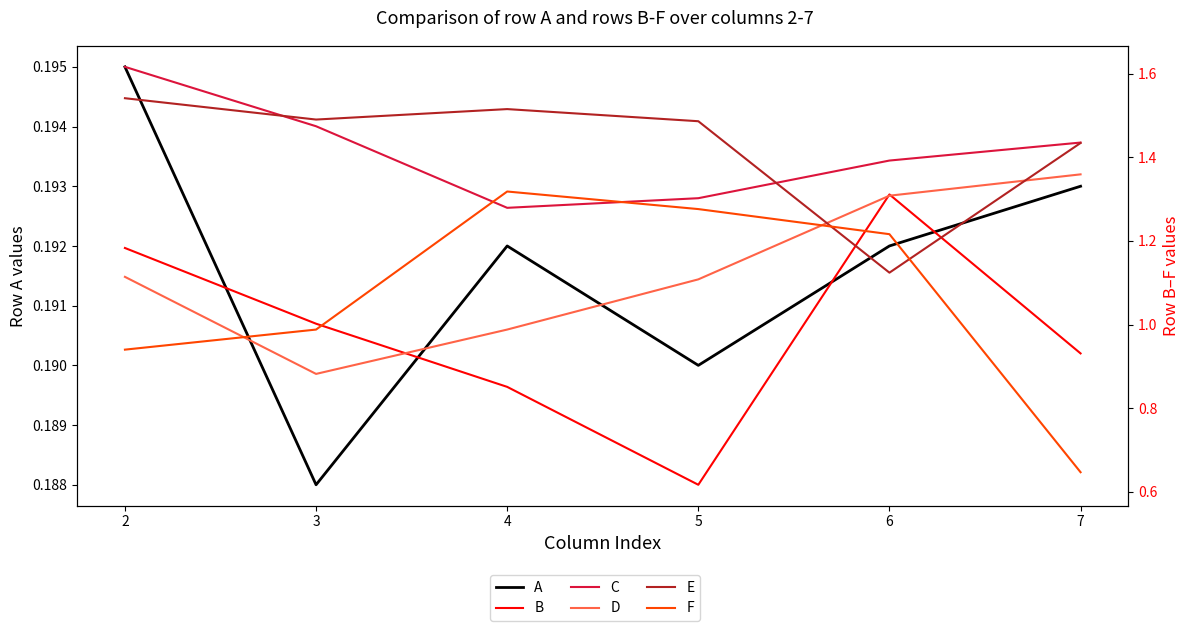

The C series shows 0.4 at 6. True or false?

False